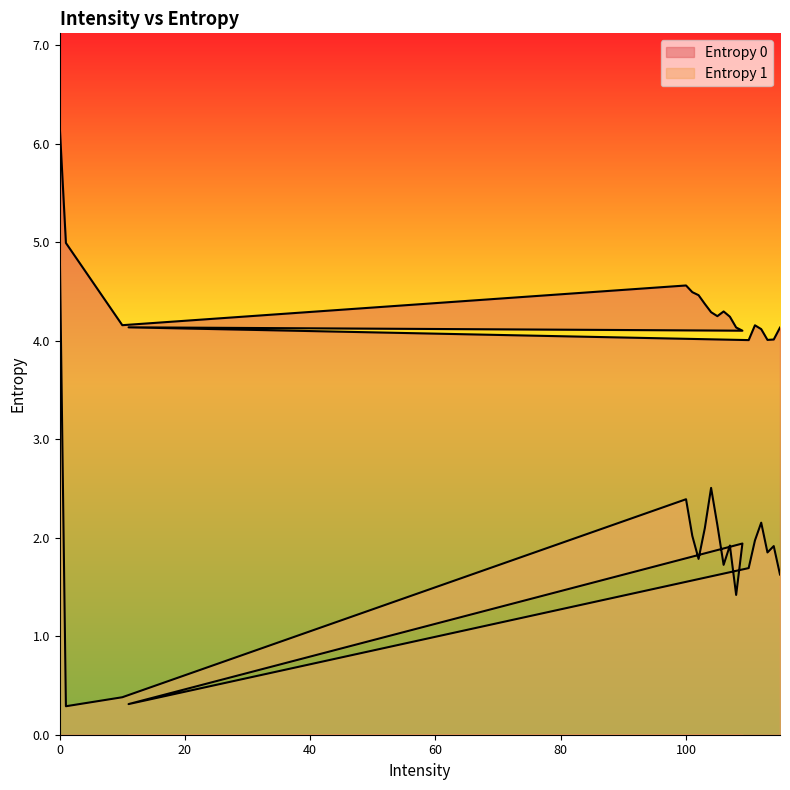

Reading left to right, what are all the values shown in this chart?

Entropy 0: 6.2	5.0	4.2	4.6	4.5	4.5	4.4	4.3	4.2	4.3	4.2	4.1	4.1	4.1	4.0	4.2	4.1	4.0	4.0	4.1
Entropy 1: 5.0	0.3	0.4	2.4	2.0	1.8	2.1	2.5	2.1	1.7	1.9	1.4	1.9	0.3	1.7	2.0	2.2	1.9	1.9	1.6